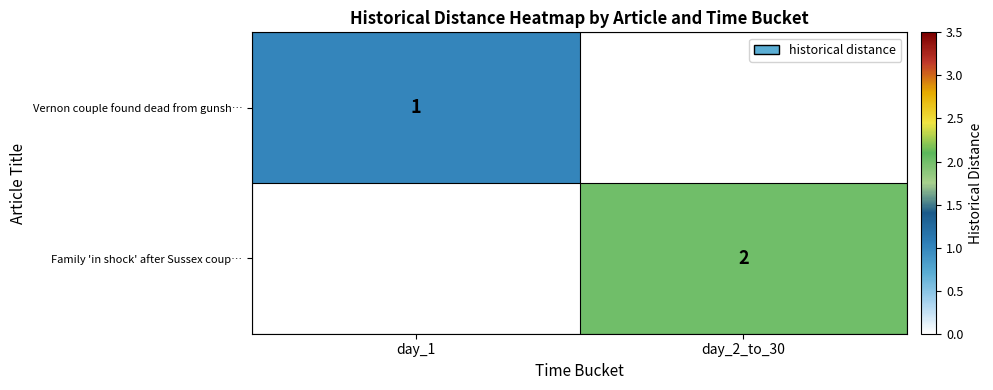

Is it true that Family 'in shock' after Sussex coup… equals 1 at day_2_to_30?

False